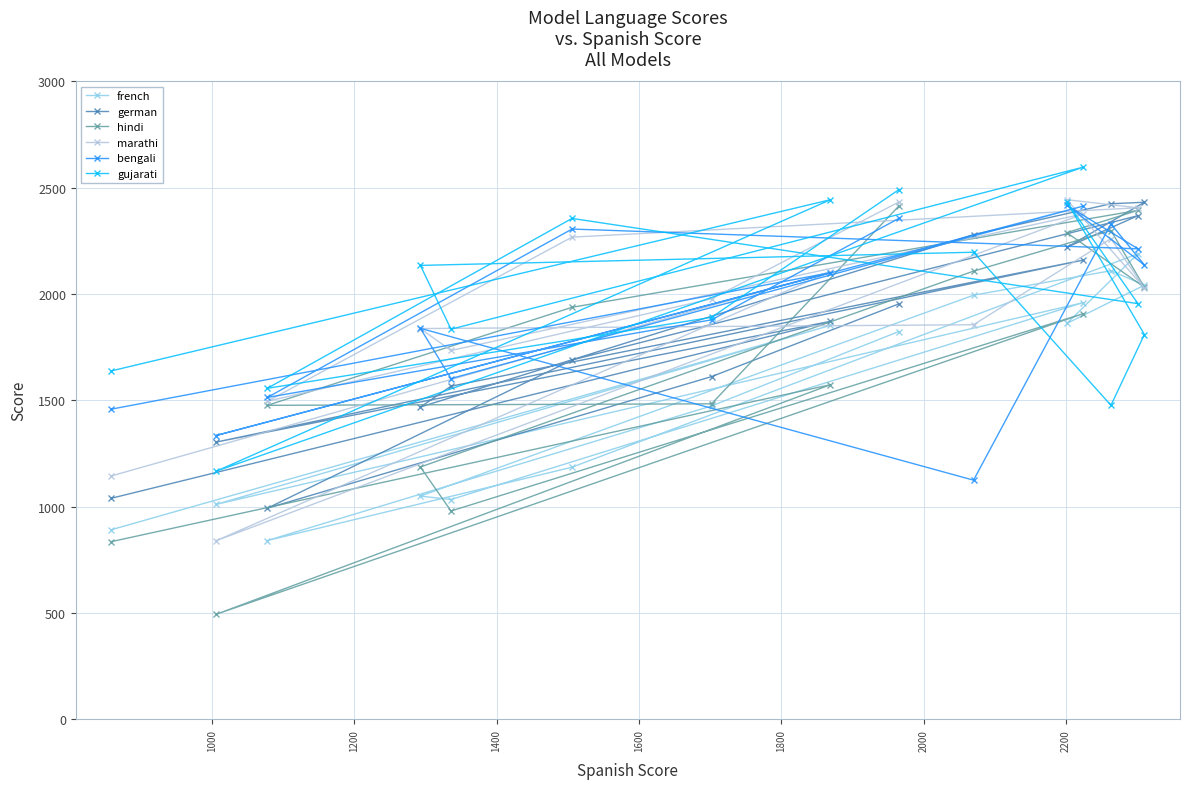

What is the minimum value shown in the chart?

493